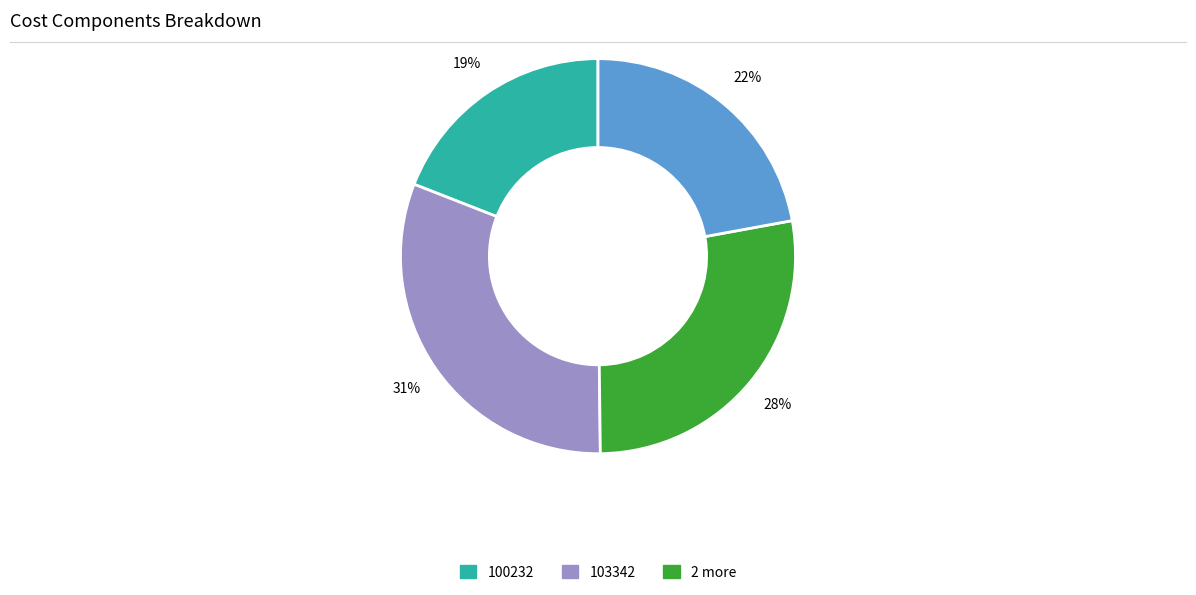

Is there any slice that represents more than half of the pie?

No